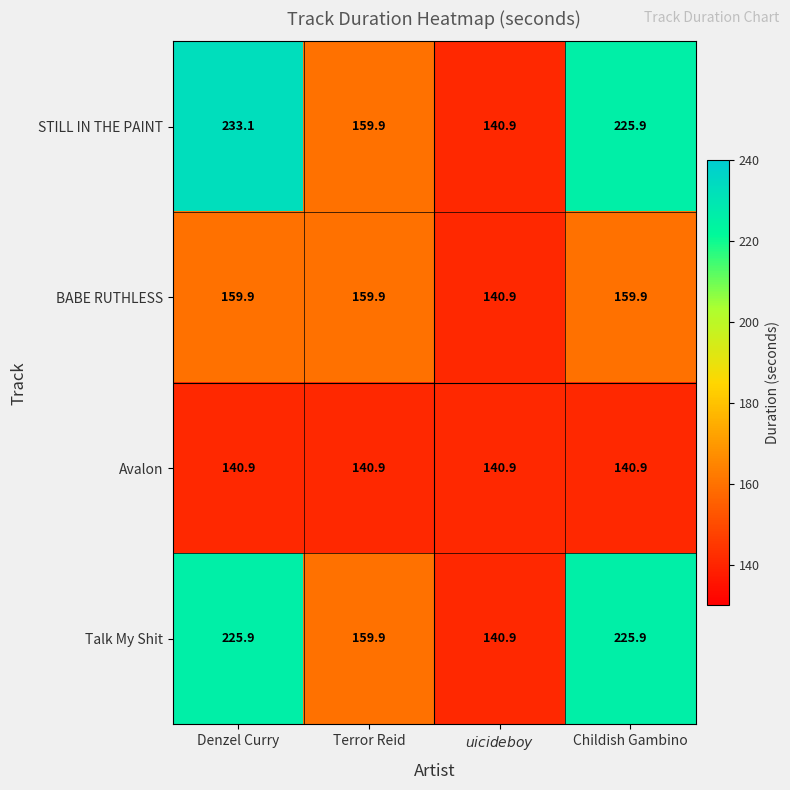

How many data points in STILL IN THE PAINT are less than 225?

2